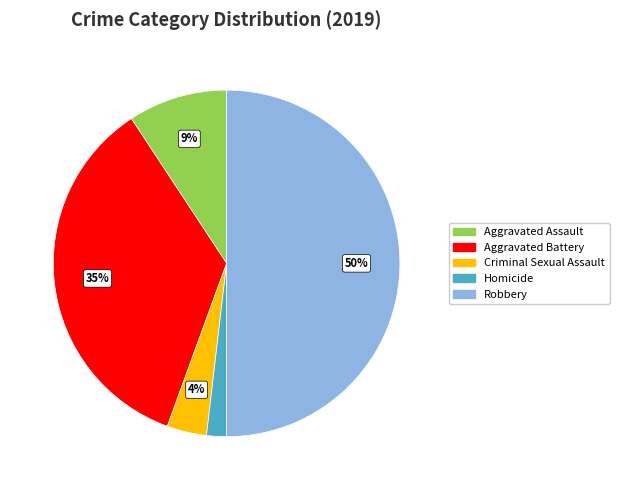

To the nearest percent, what is the average slice percentage?

20%